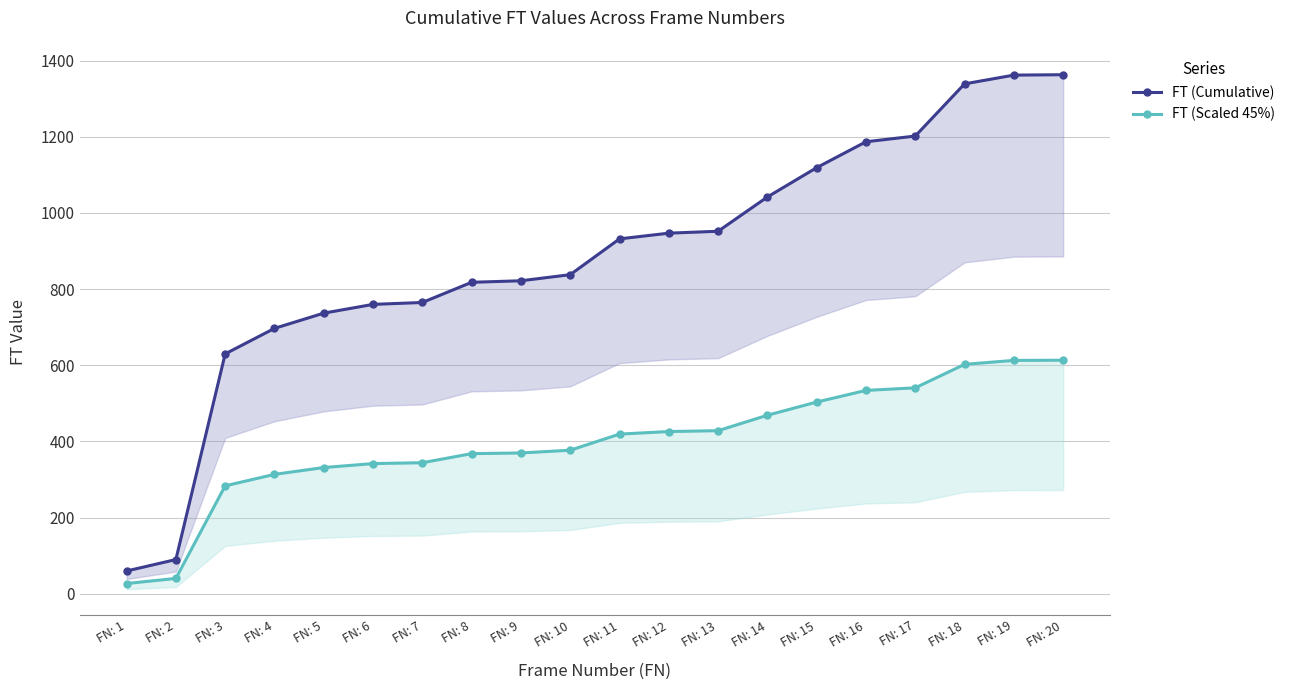

True or false: FT (Cumulative) and FT (Scaled 45%) intersect in this chart.

False